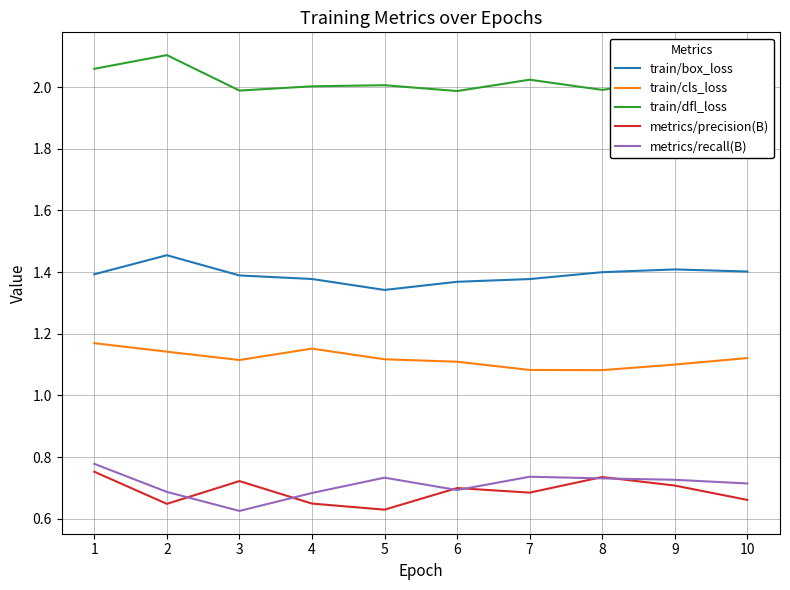

How many interior local valleys does the metrics/precision(B) series have?

3